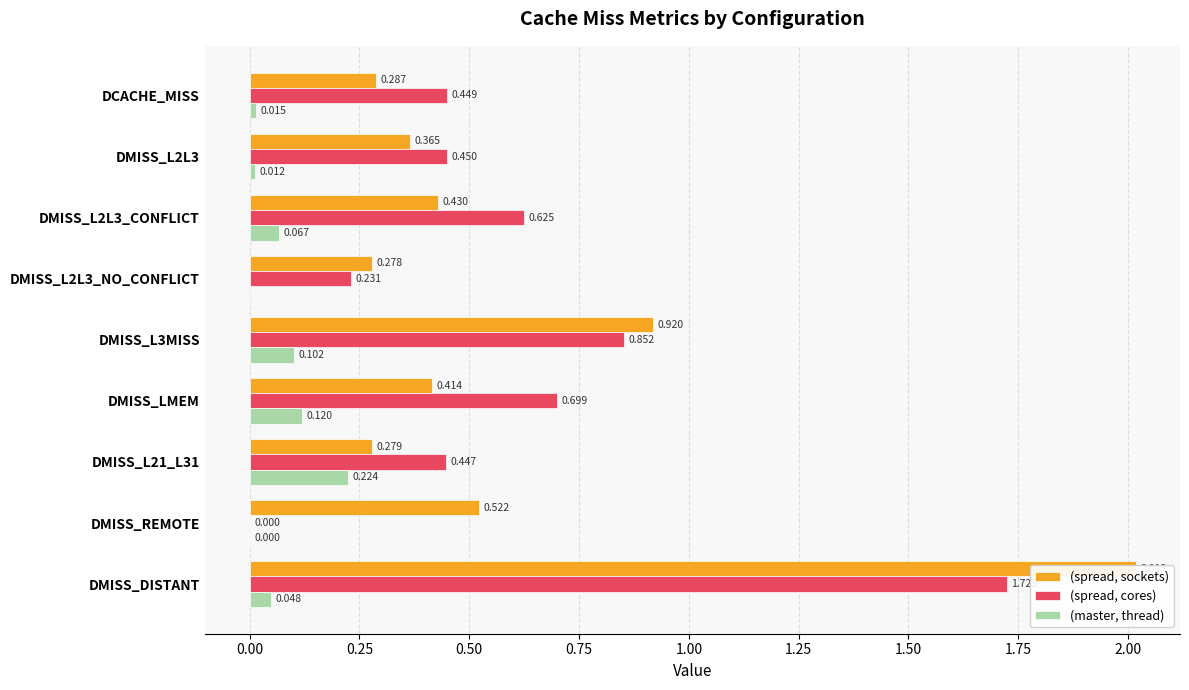

Which series changed the most between DMISS_L2L3_NO_CONFLICT and DMISS_REMOTE?

(spread, sockets)